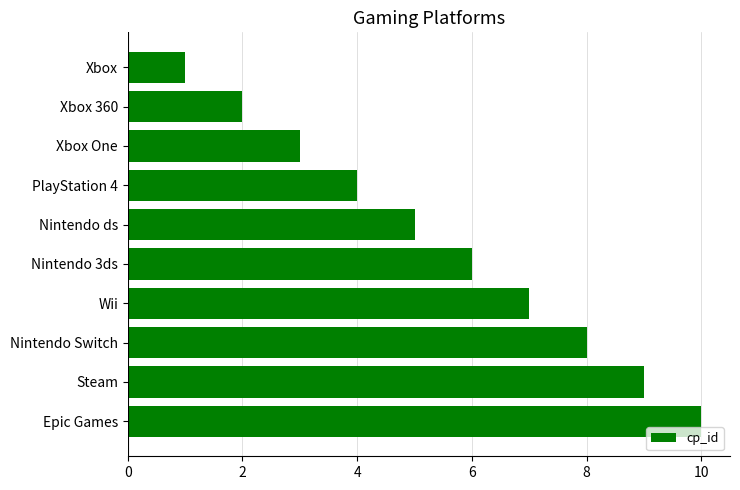

True or false: the data shows 5 at Nintendo ds.

True